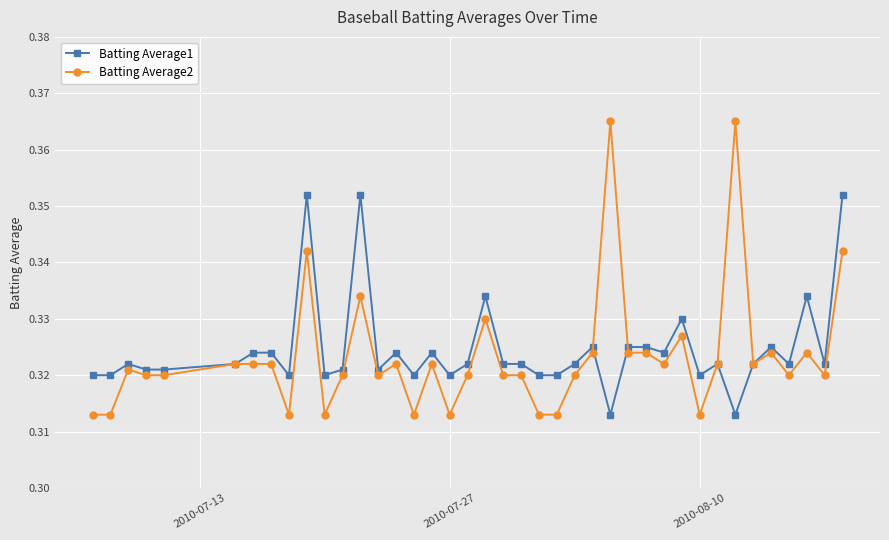

How many Batting Average2 values are between 0 and 1?

40